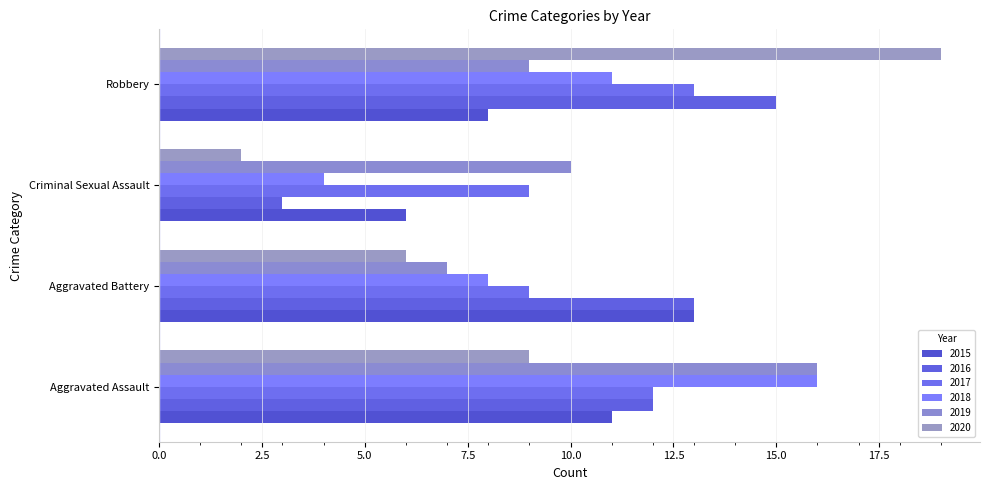

The 2020 series shows 19 at Robbery. True or false?

True